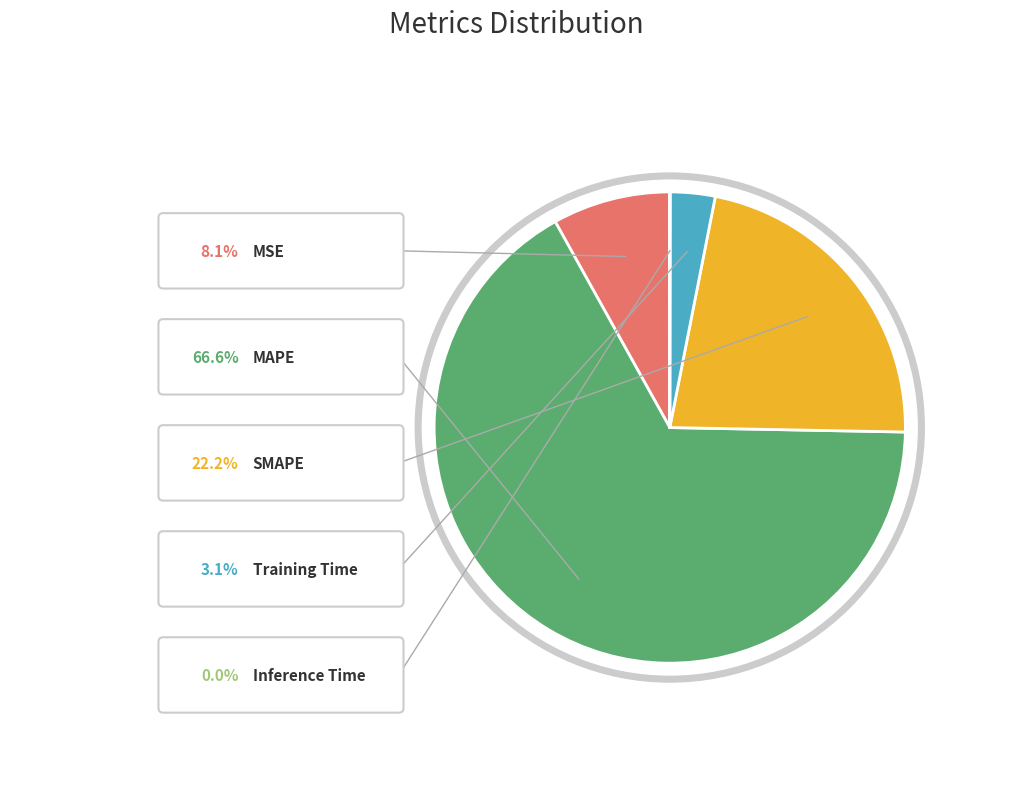

Do MAPE and MSE together represent more than half of the pie?

Yes